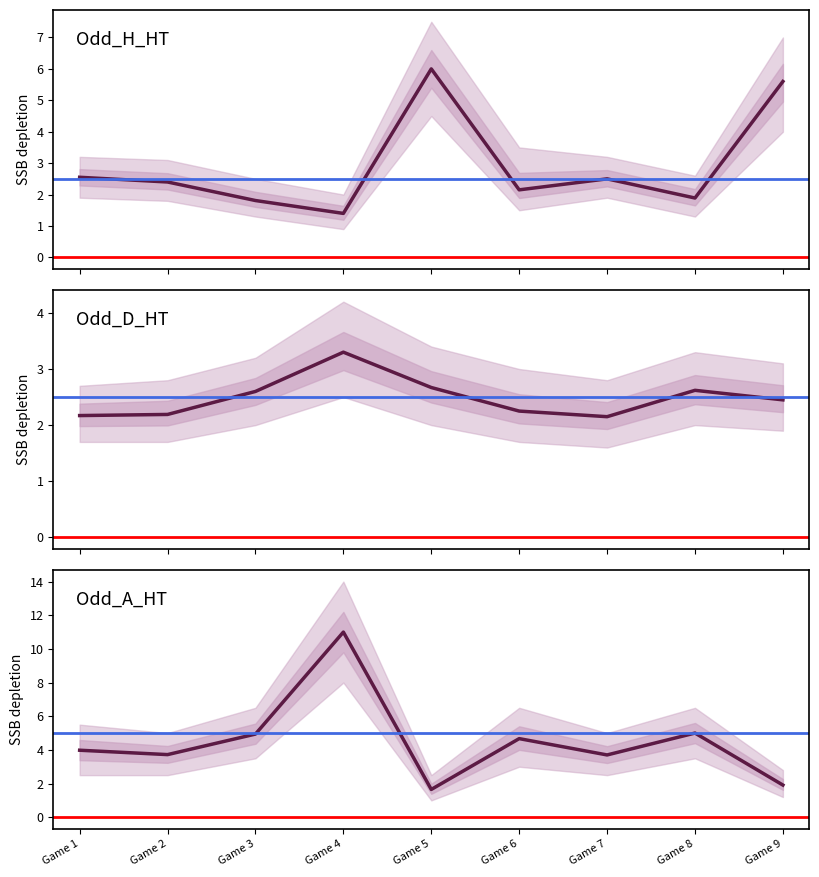

At which label does Odd_A_HT first exceed 3?

Game 1